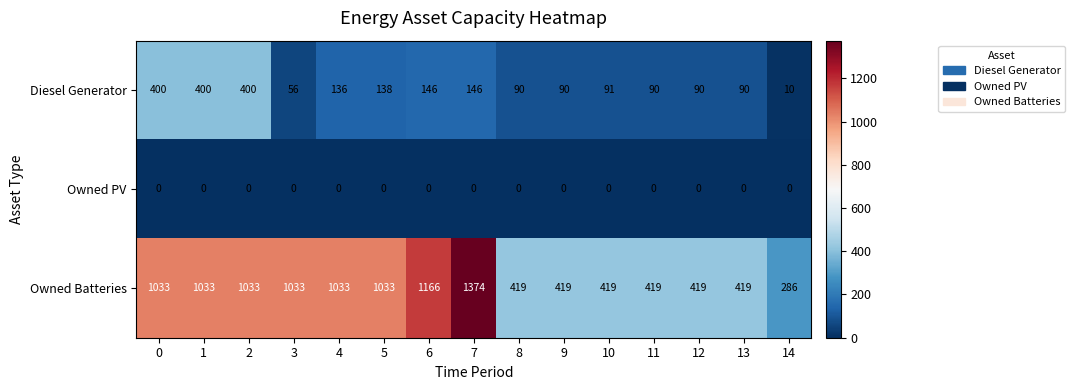

Between 6 and 7, which series saw the biggest shift?

Owned Batteries